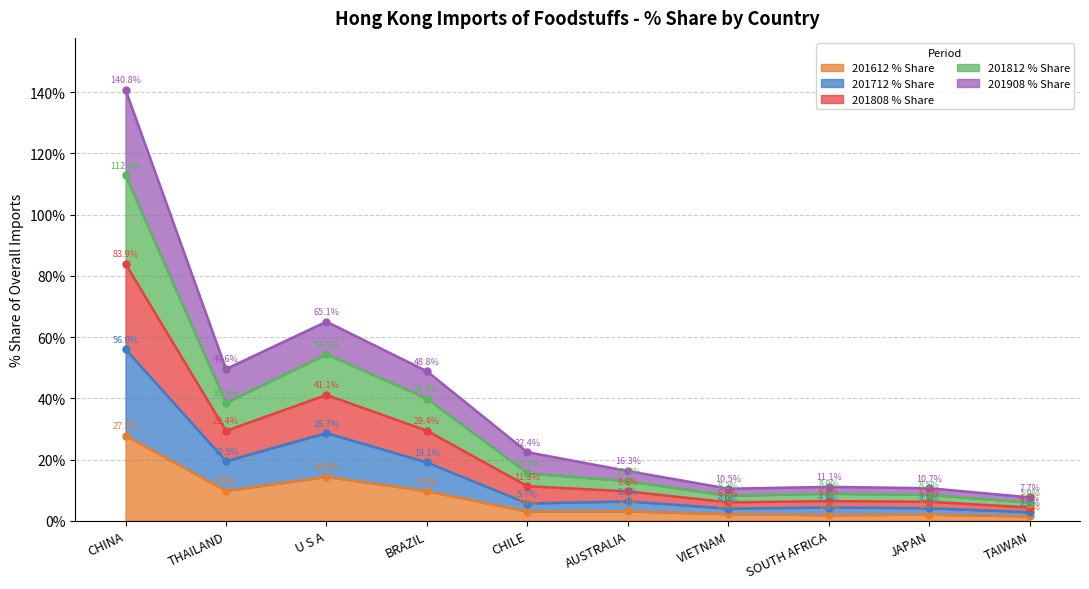

How many interior local peaks does the 201808 % Share series have?

2